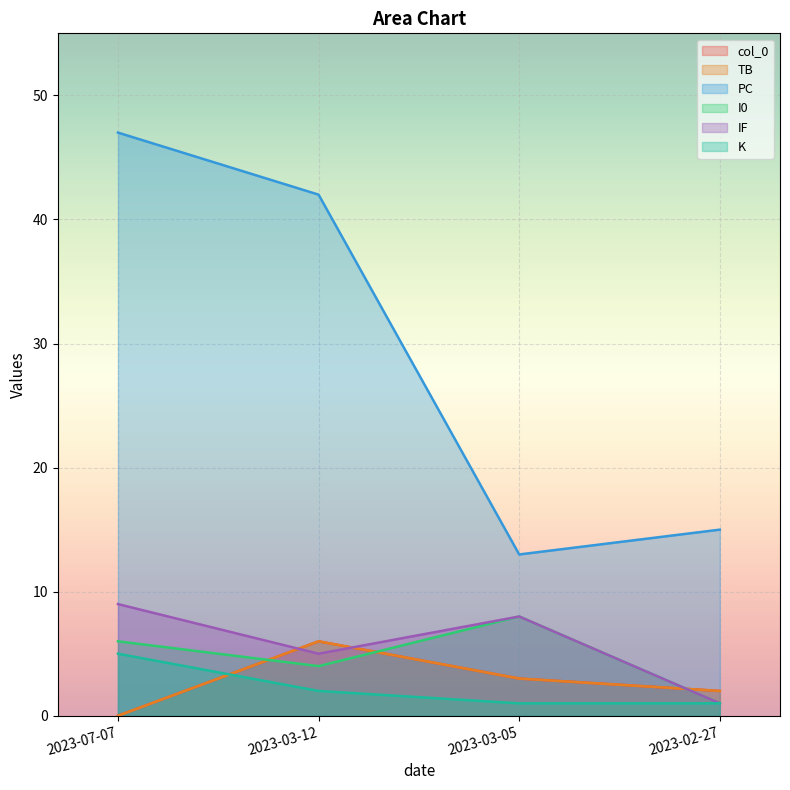

Which has a higher value, 2023-03-12 or 2023-02-27?

2023-03-12